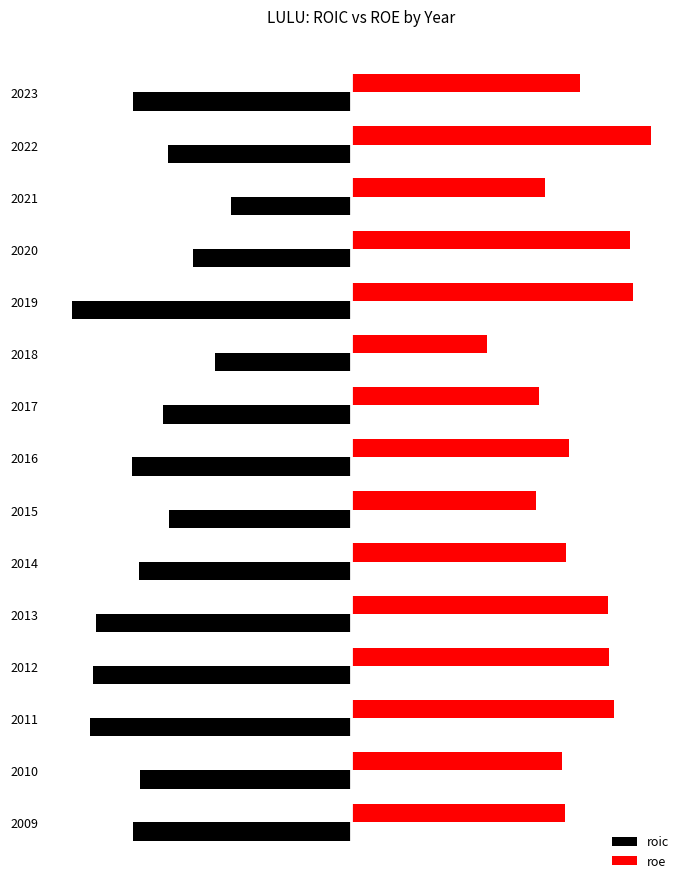

Which series has the largest range (max minus min)?

roe